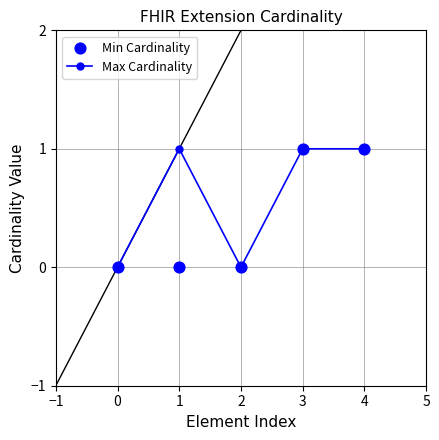

What are all the series names shown in the legend?

Max Cardinality, Min Cardinality